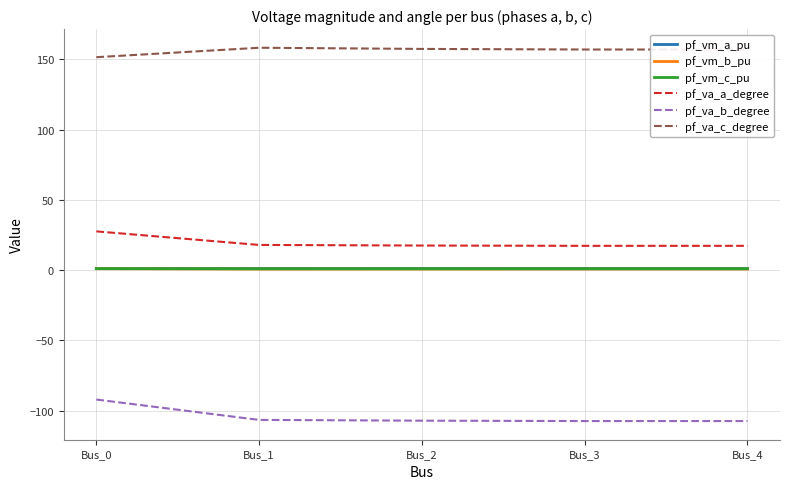

Is it true that pf_va_c_degree equals 230.3 at Bus_3?

False